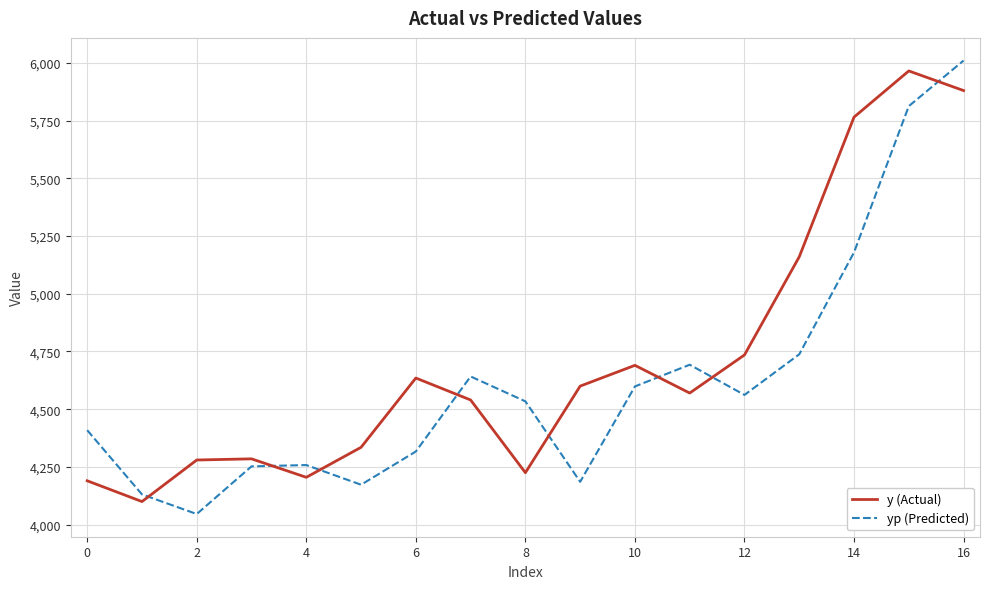

What is the difference between the maximum and minimum values in the y (Actual) series?

1865.0